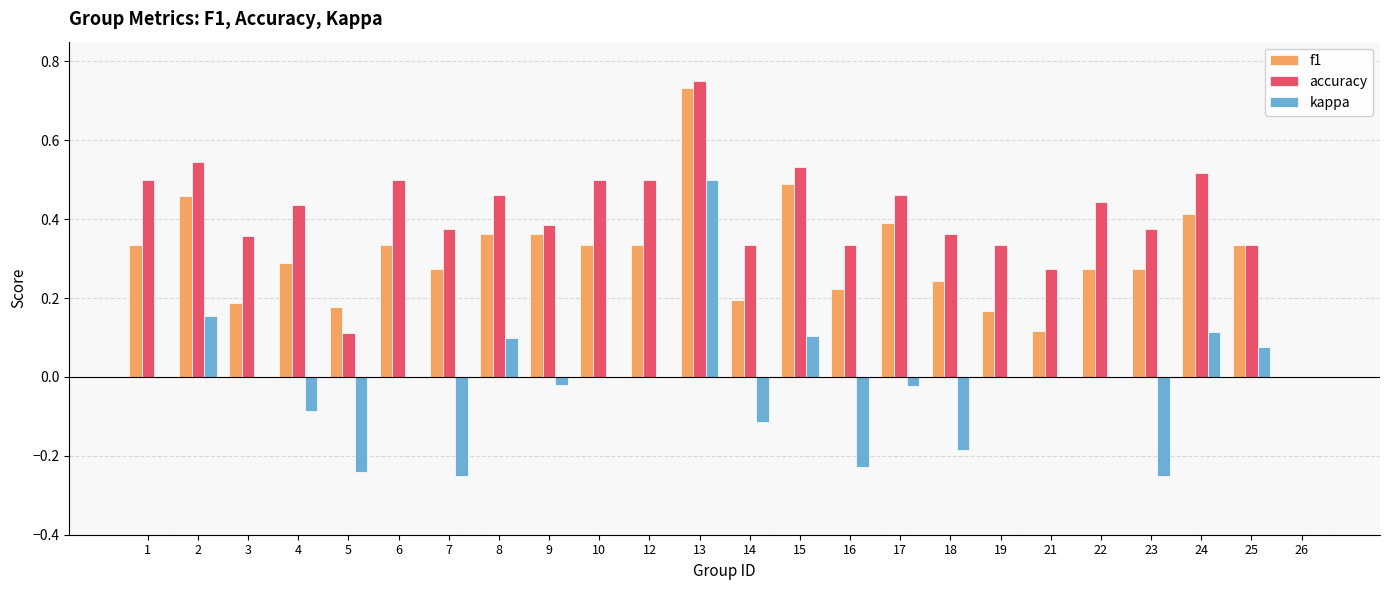

What is the sum of all f1 values?

7.3